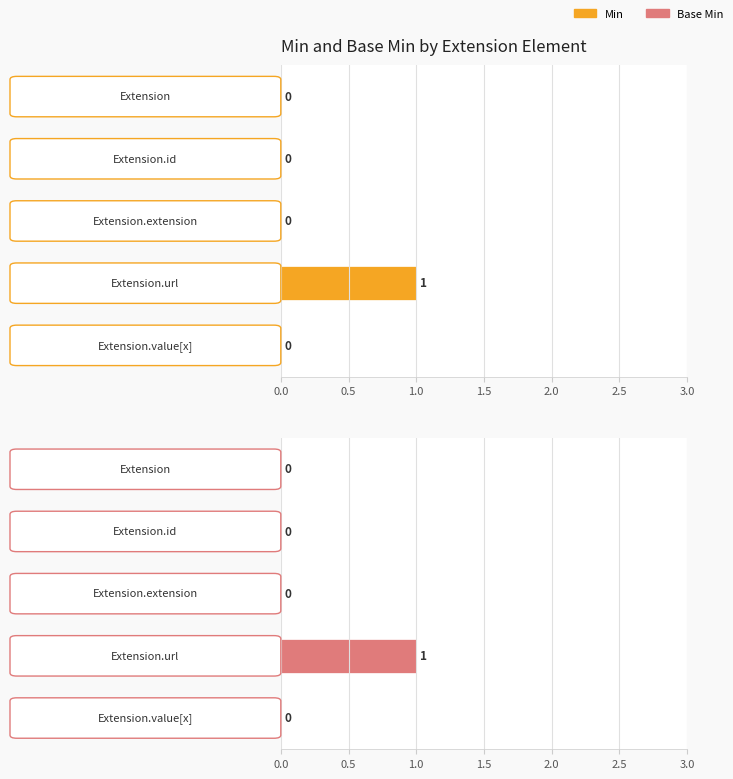

How many groups of bars are there?

5